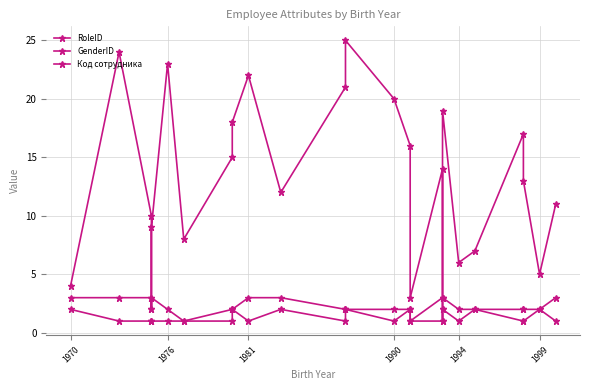

Is it true that GenderID equals 2 at 1976?

False